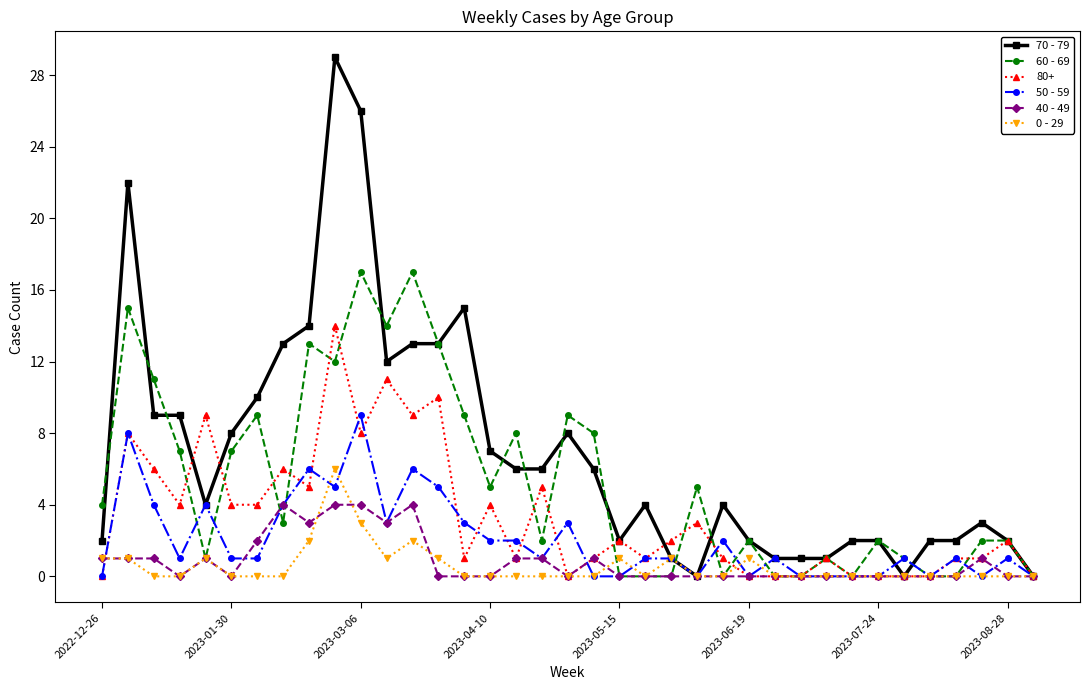

Which series has the largest total across all categories?

70 - 79